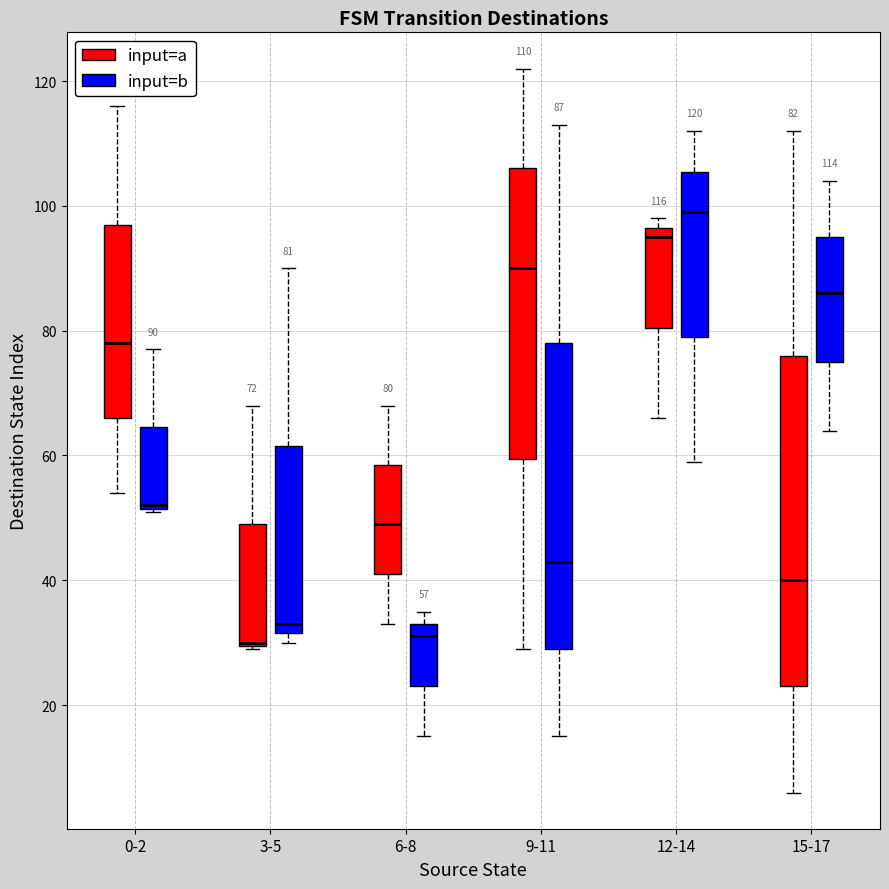

Which box is the tallest, from its lower edge to its upper edge?

15-17 (input=a)